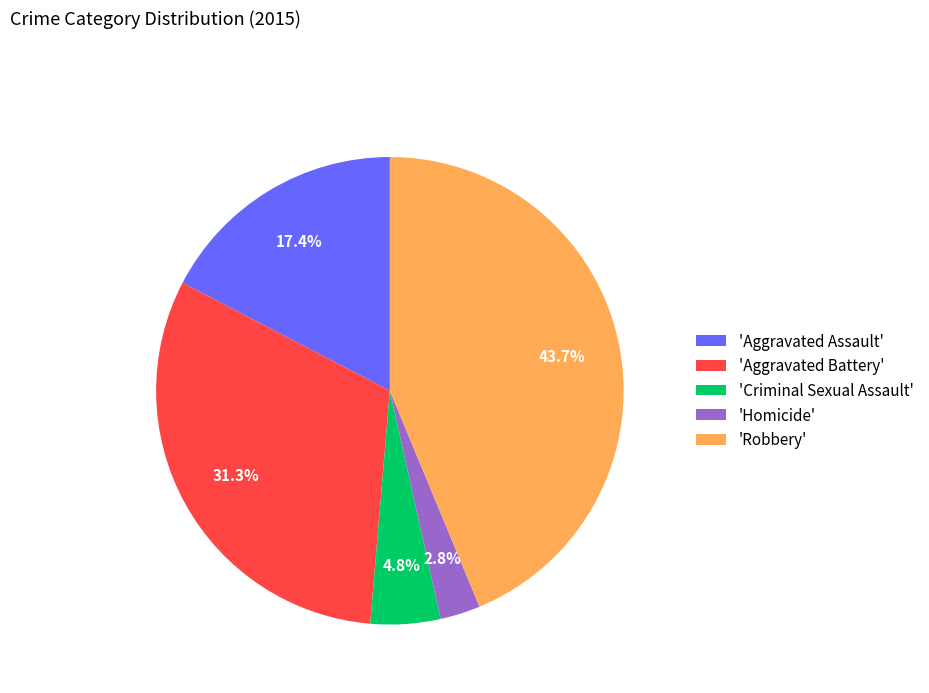

How many segments does this pie chart have?

5